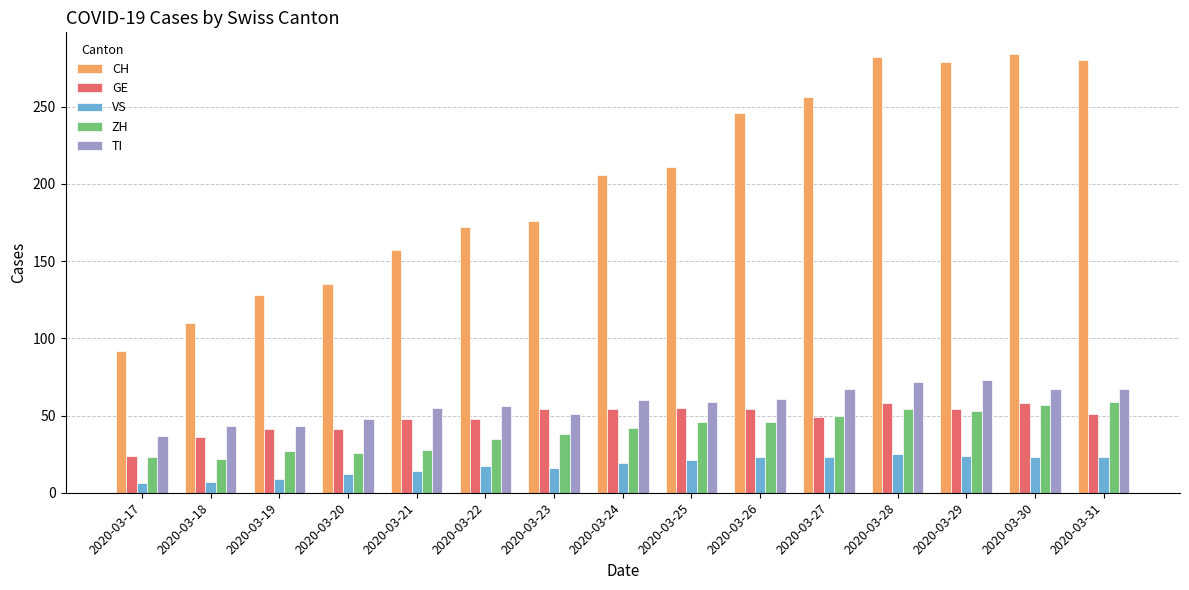

What is the difference between the highest and lowest values at 2020-03-24?

187